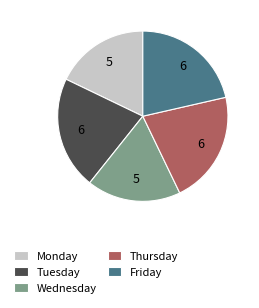

Is there a majority slice in this chart?

No